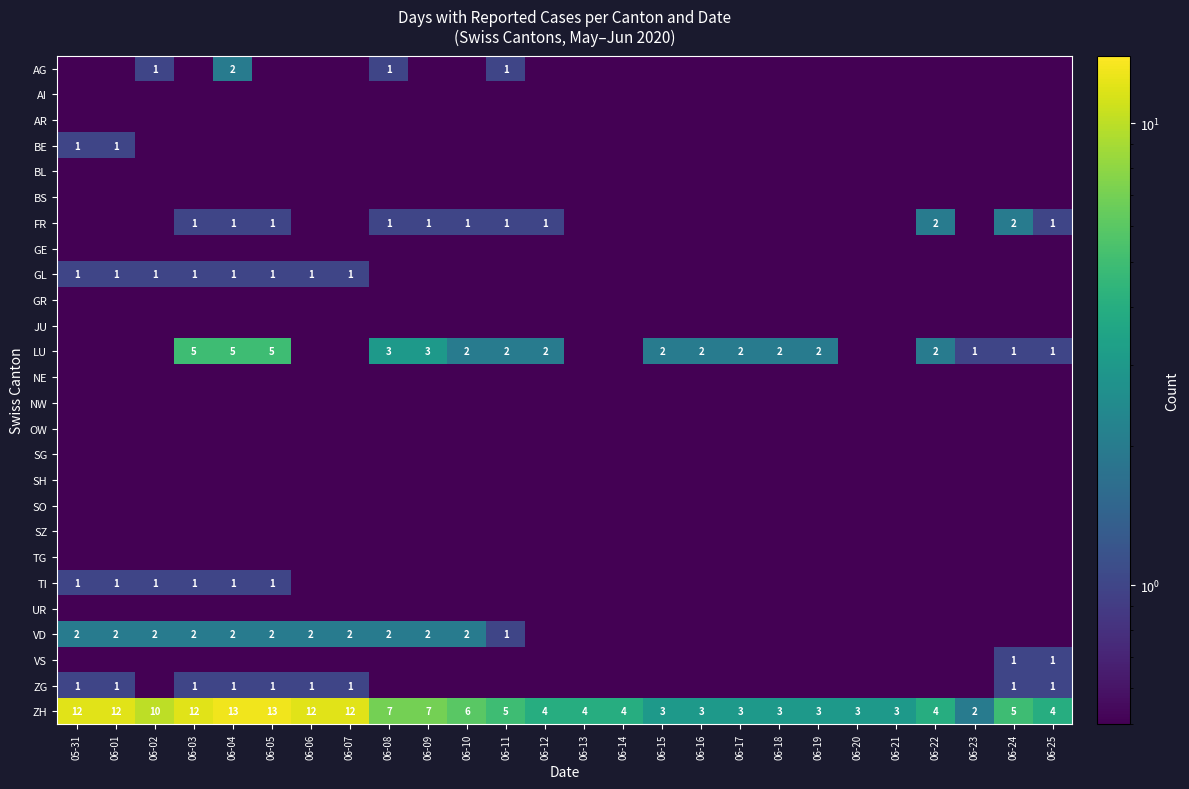

The ZG series shows 1.0 at 06-06. True or false?

True